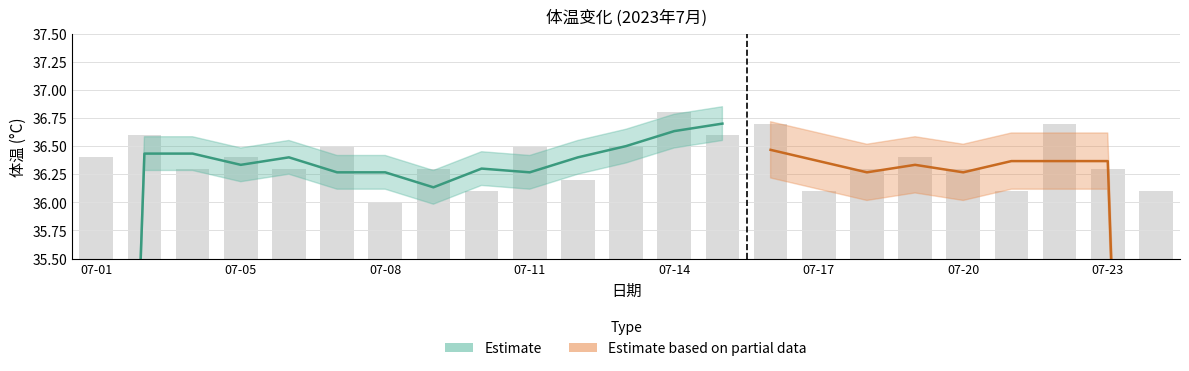

What is the difference between the second highest and second lowest values?

0.6